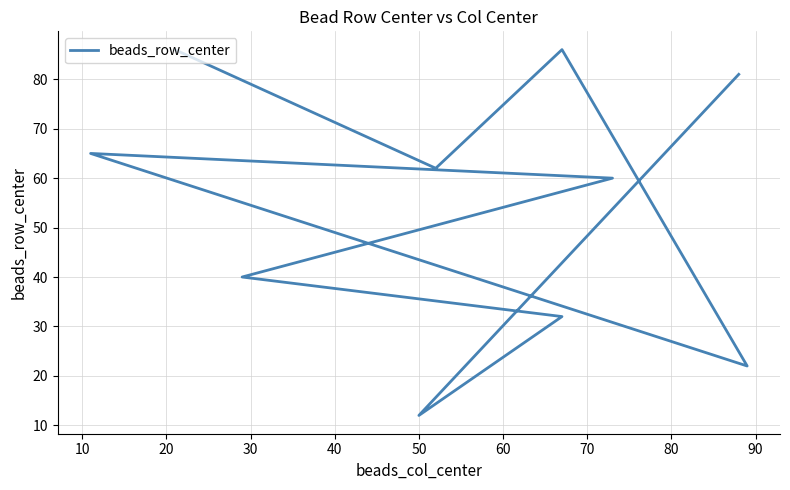

Which has a higher value, 90 or 60?

90